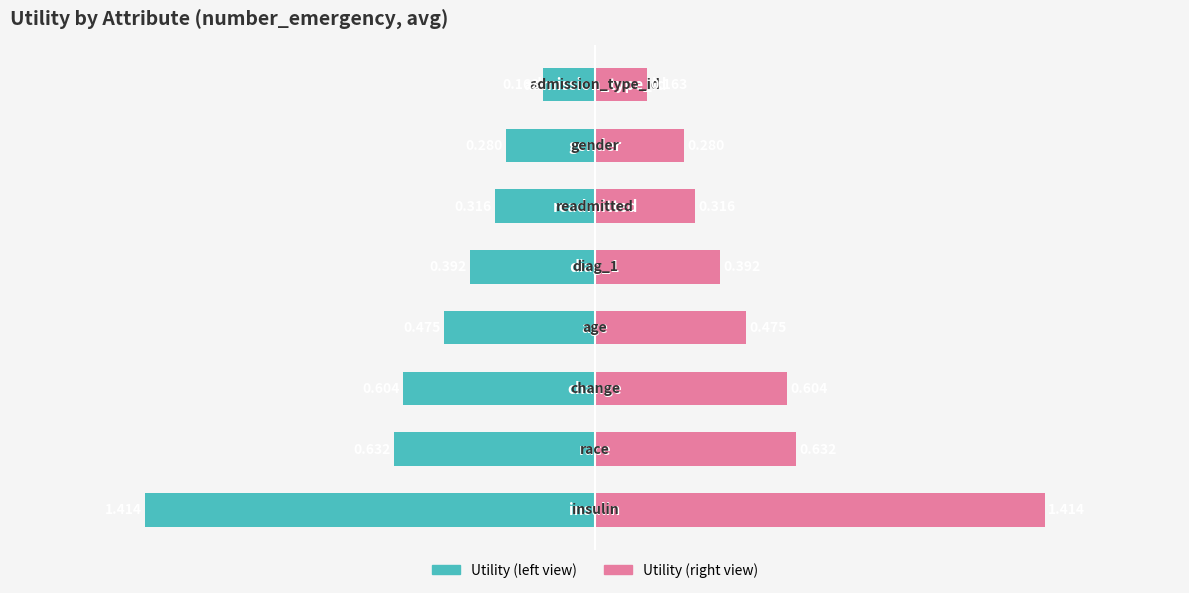

Reading left to right, extract all data points from this chart.

Utility (left): 0=-1.4	1=-0.6	2=-0.6	3=-0.5	4=-0.4	5=-0.3	6=-0.3	7=-0.2
Utility (right): 0=1.4	1=0.6	2=0.6	3=0.5	4=0.4	5=0.3	6=0.3	7=0.2